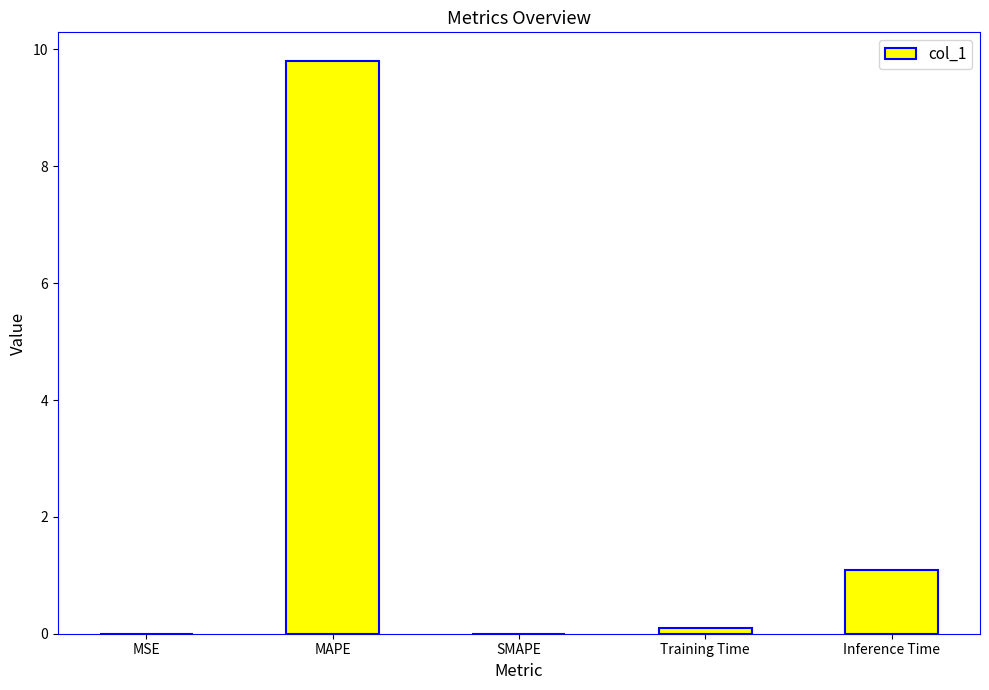

What is the change in value from SMAPE to Inference Time?

+1.1